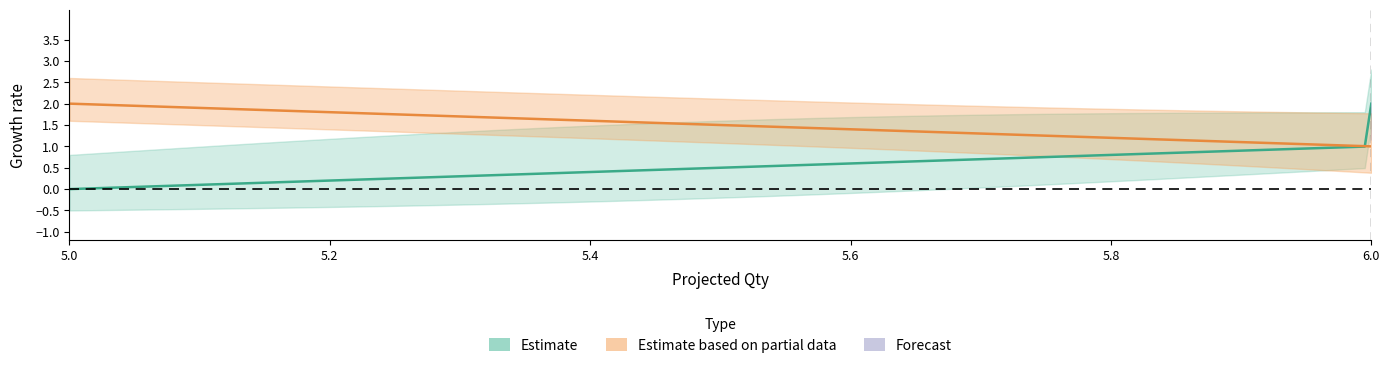

The value of Transfer Quantity at 5 is 1. True or false?

False